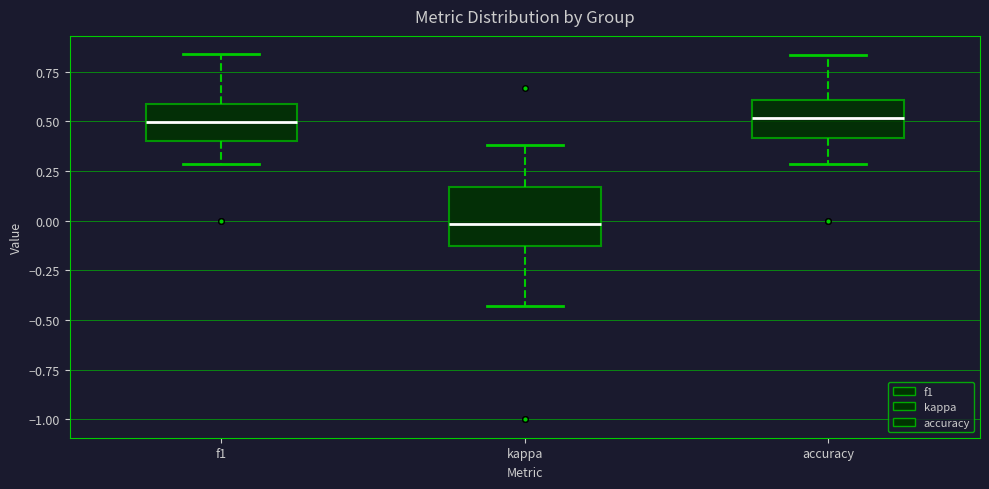

Which box is the tallest, from its lower edge to its upper edge?

kappa